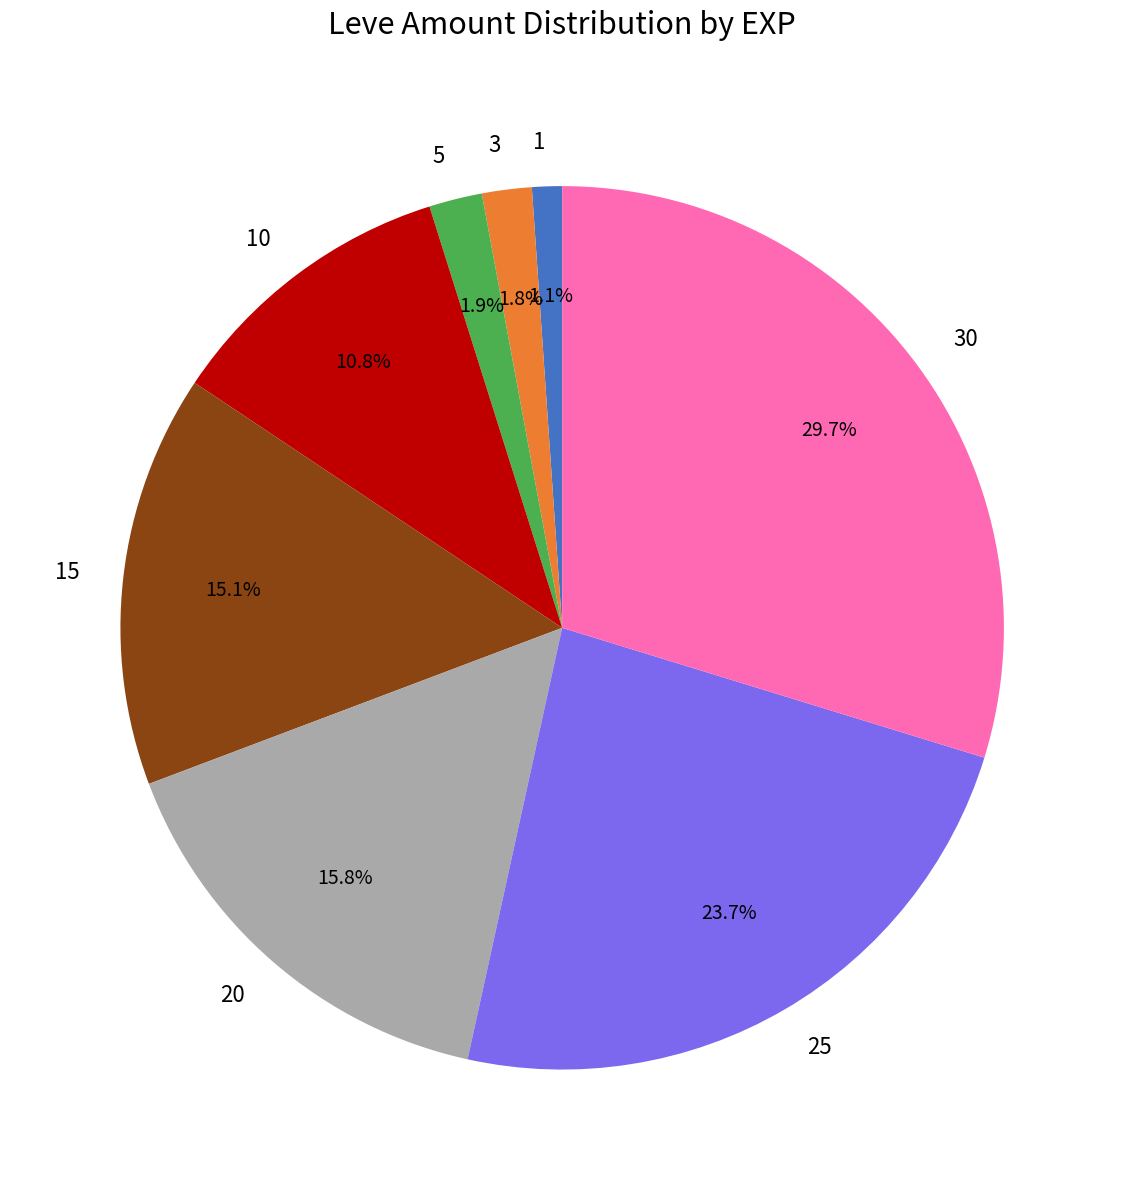

To the nearest percent, what is the difference between the 20 and 1 slice percentages?

15%